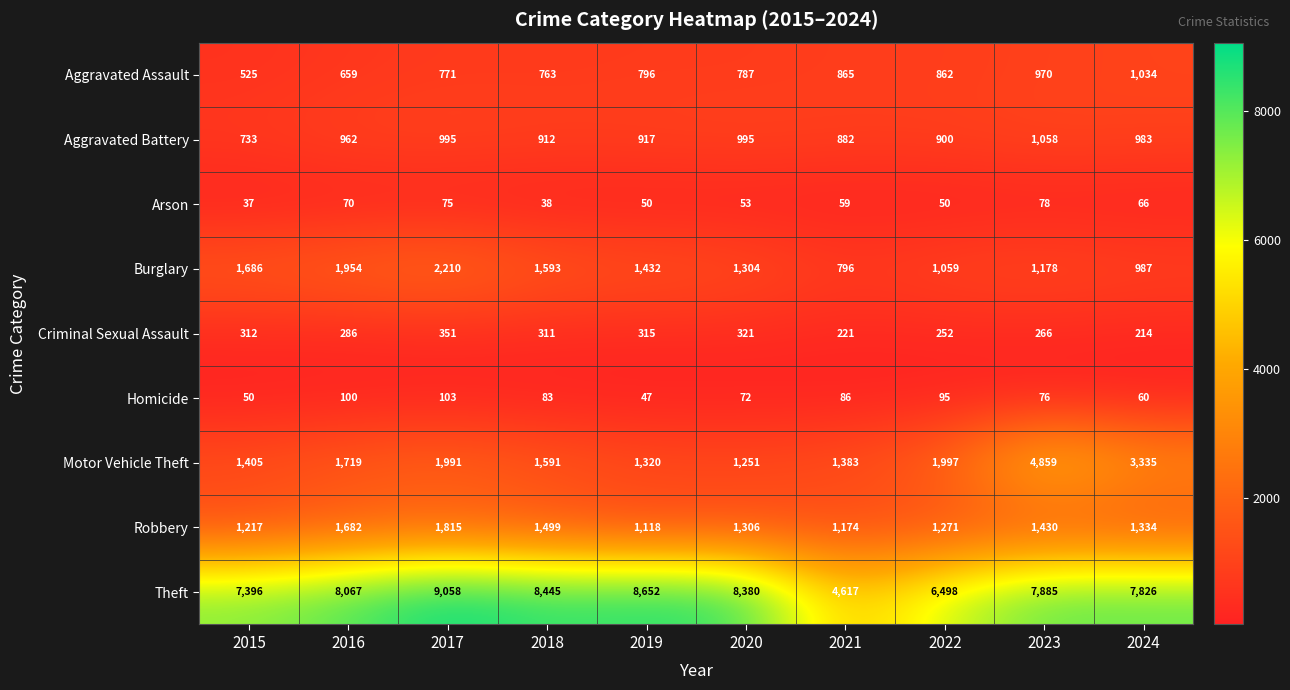

The value of Homicide at 2023 is 16. True or false?

False